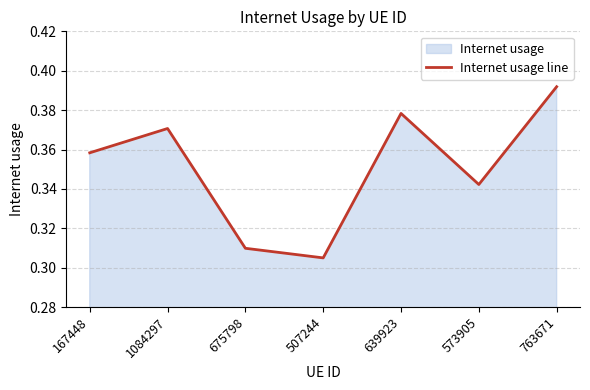

The value at 507244 is 0.3. True or false?

True